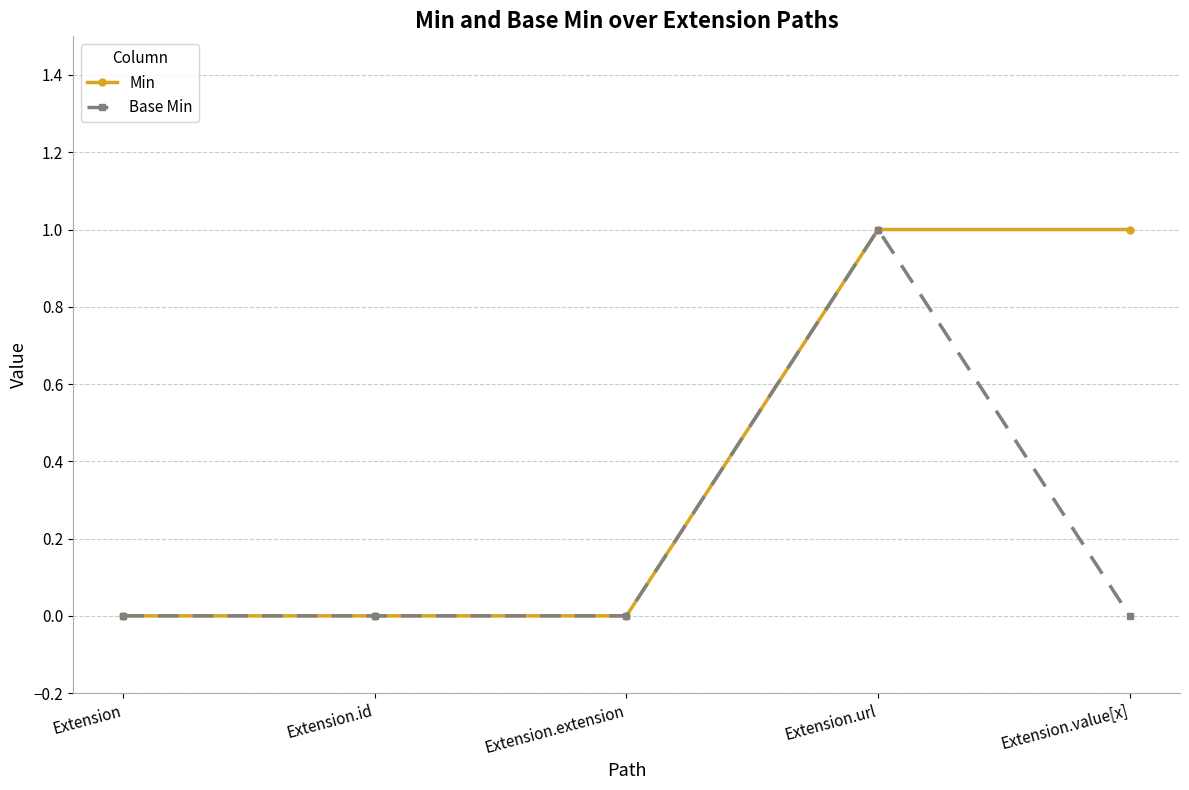

What is the label of the 2nd point from the left?

Extension.id